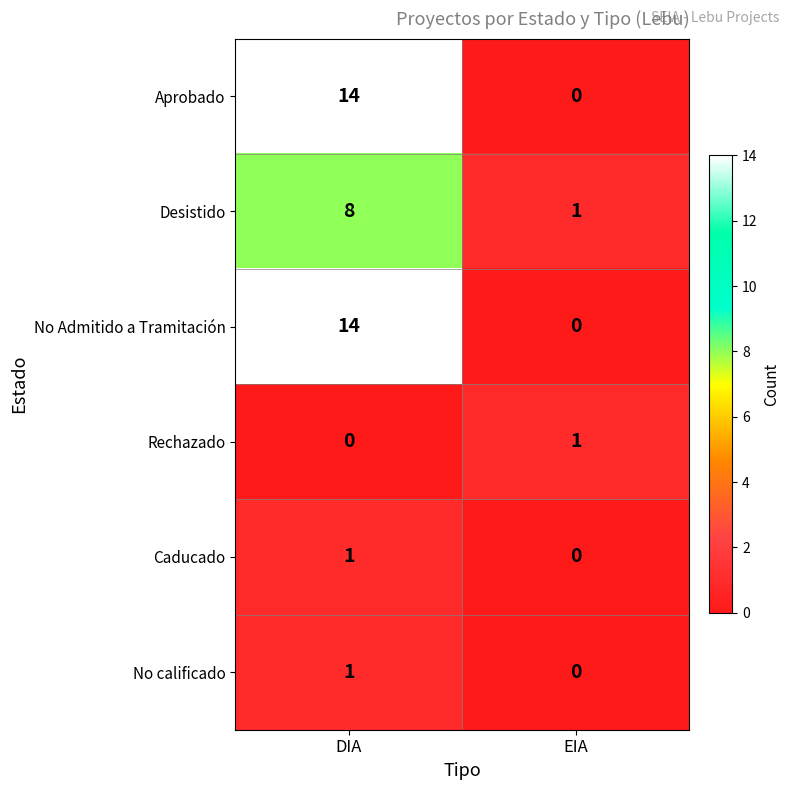

What is the total value across all series at DIA?

38